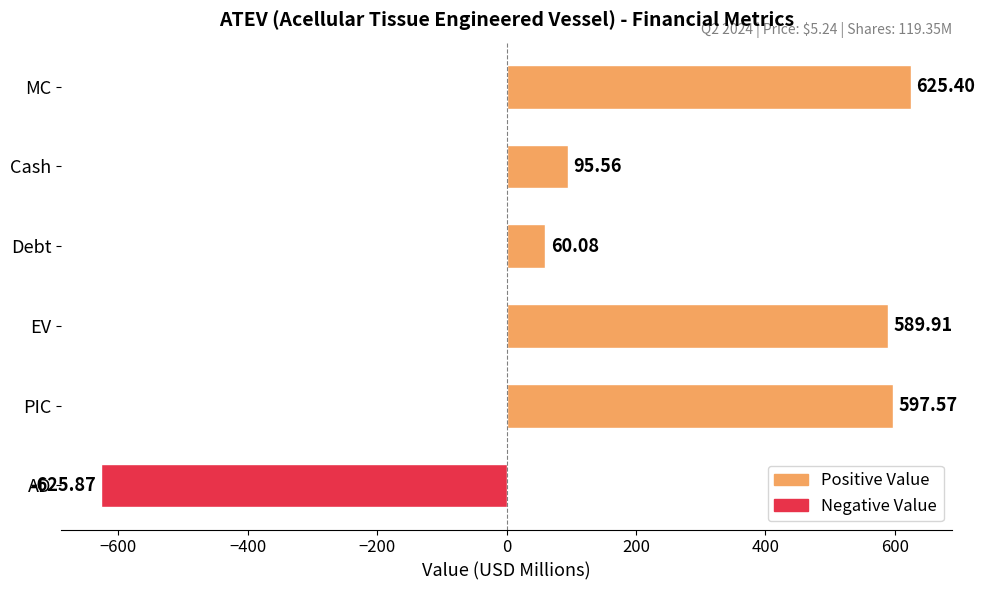

What is the difference between the values at MC and Cash?

529.8